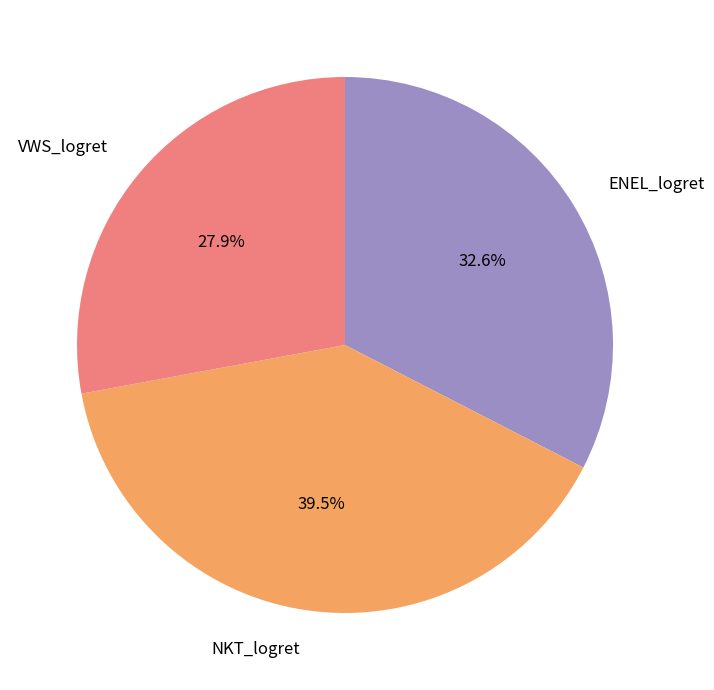

Count the number of slices in the pie.

3